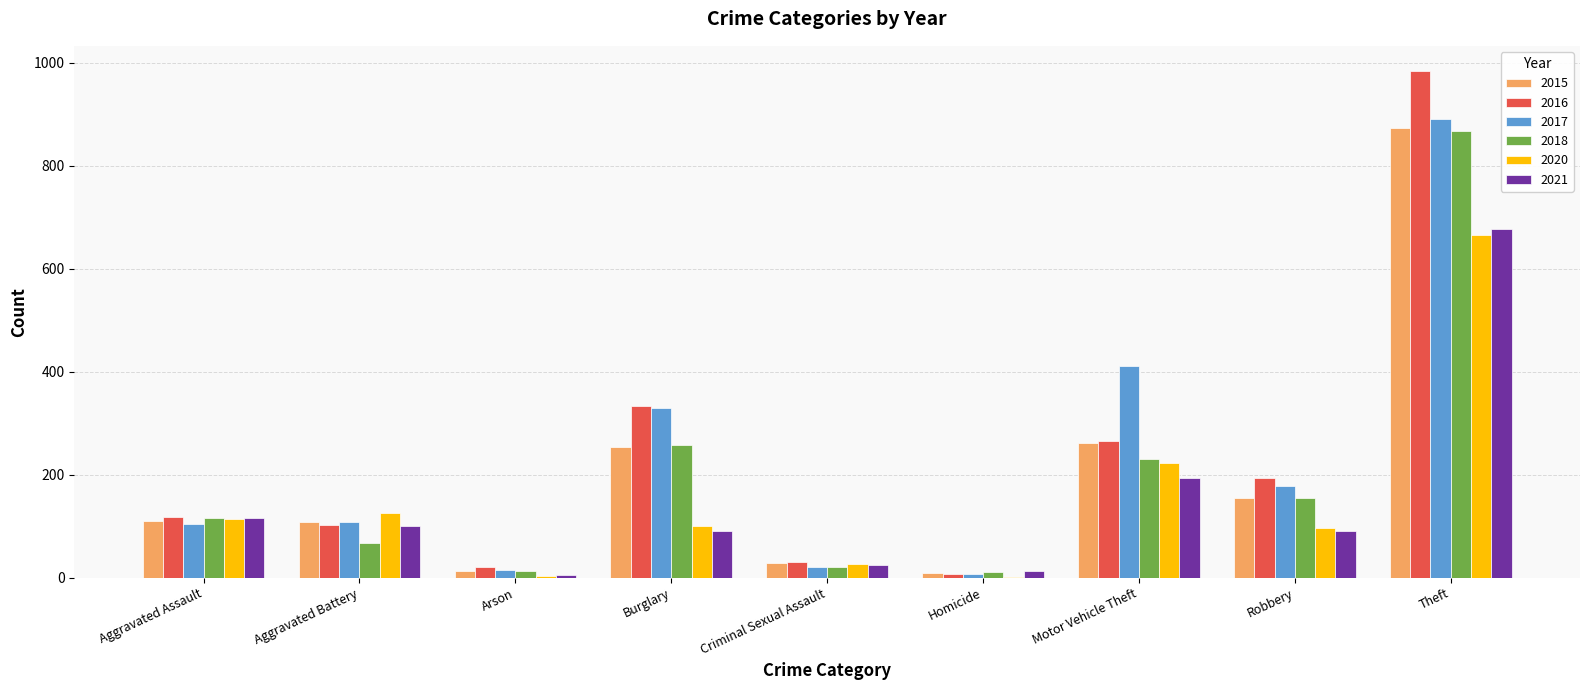

Which series has the largest range (max minus min)?

2016